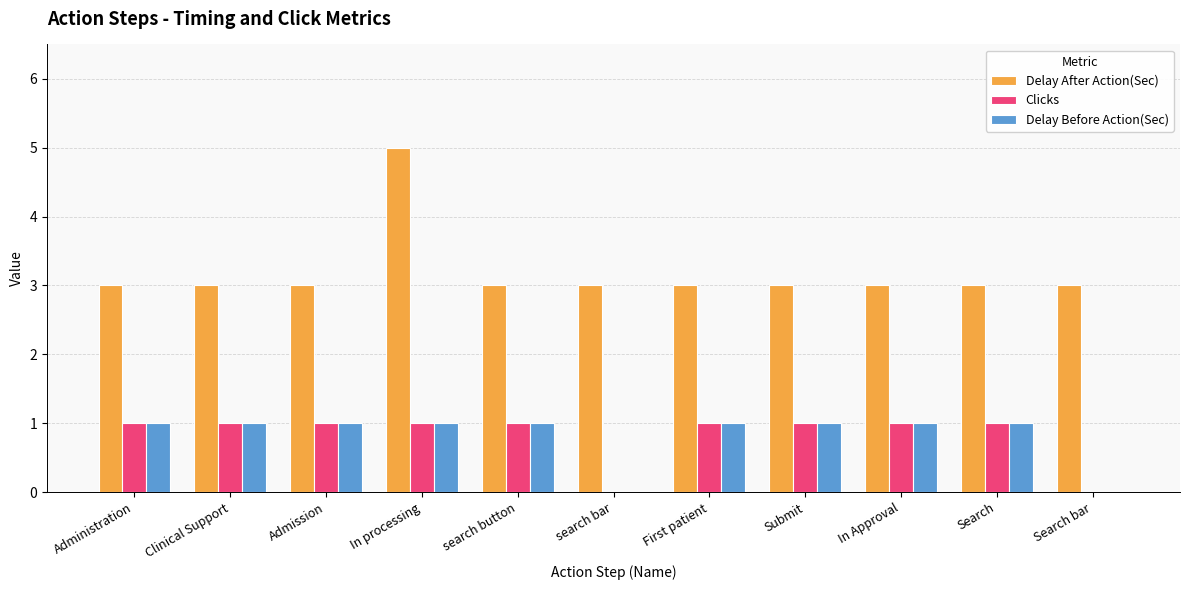

Which category has the highest value across all series?

In processing